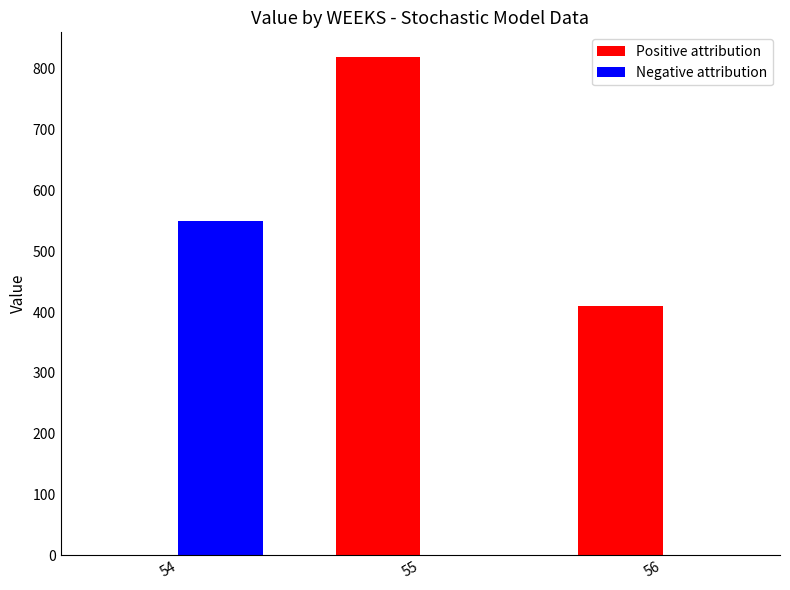

What is the maximum value shown in the chart?

819.2